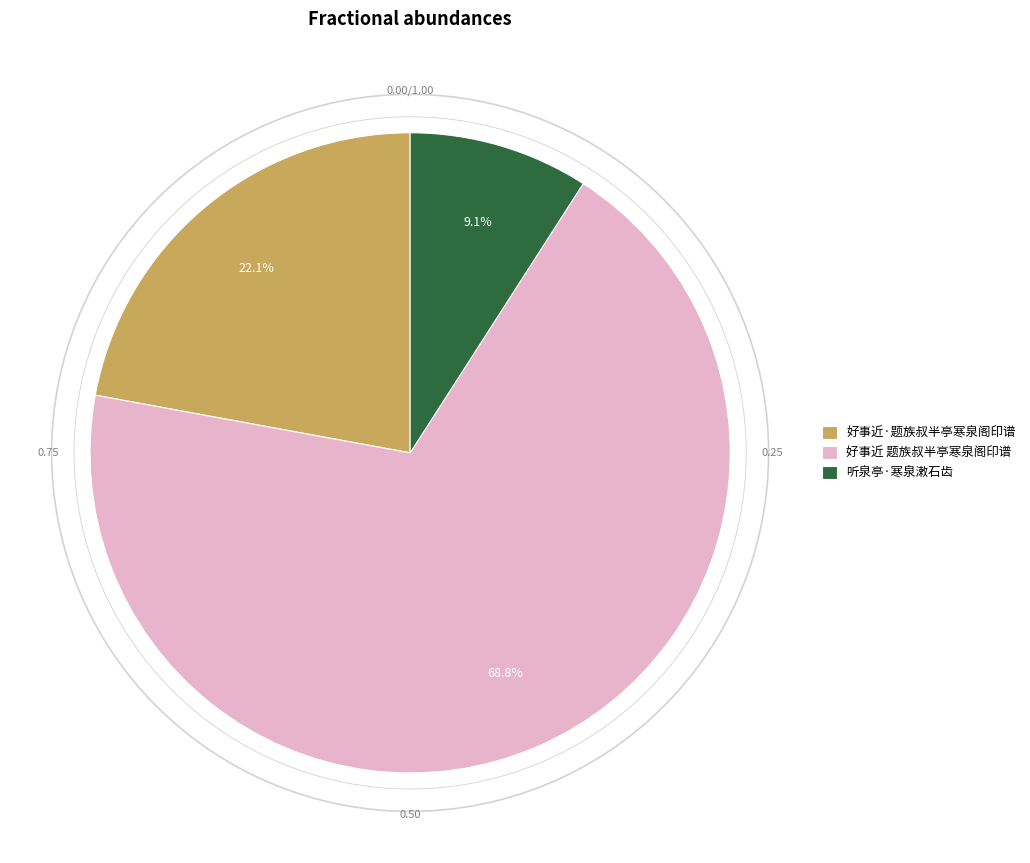

Which has a higher value, 好事近·题族叔半亭寒泉阁印谱 or 好事近 题族叔半亭寒泉阁印谱?

好事近 题族叔半亭寒泉阁印谱